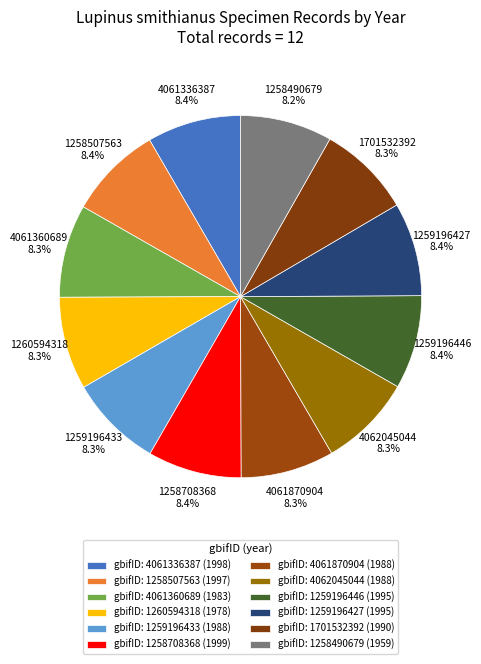

How much of the chart is everything except 1258507563?

91.6%